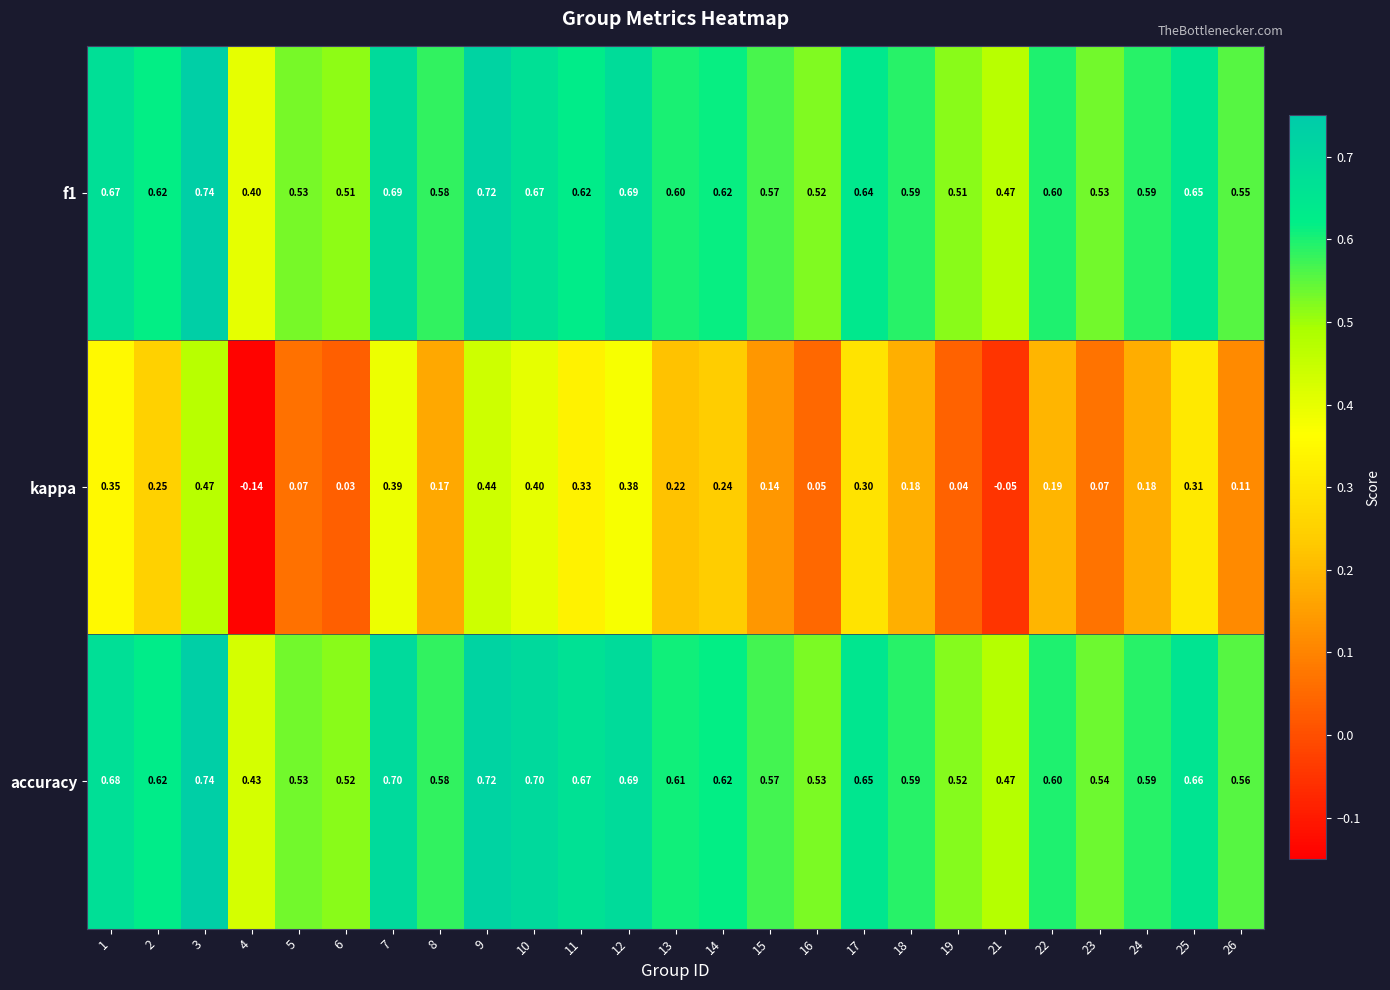

Which series has the largest total across all categories?

accuracy